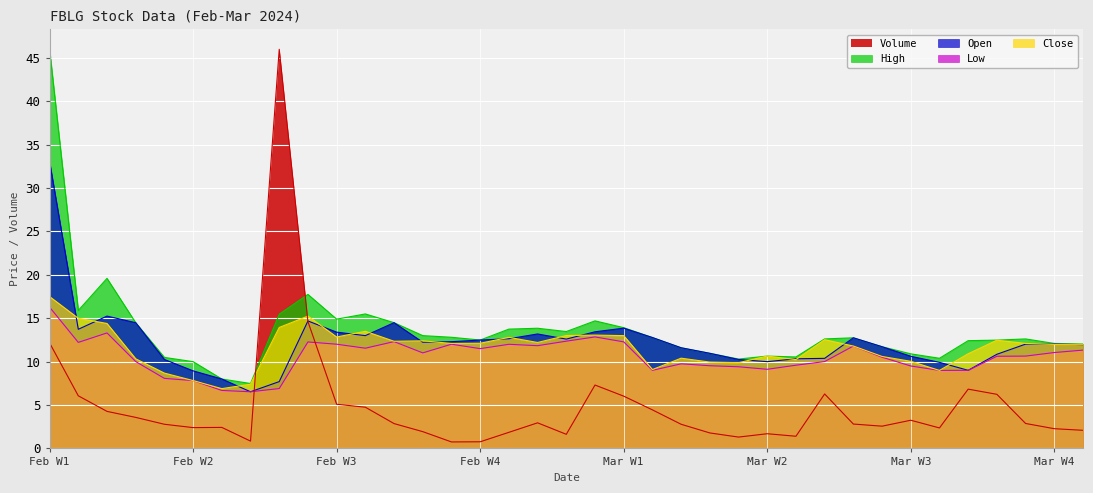

Is the value of Open at 2024-02-28 greater than the value of Volume at 2024-02-22?

Yes